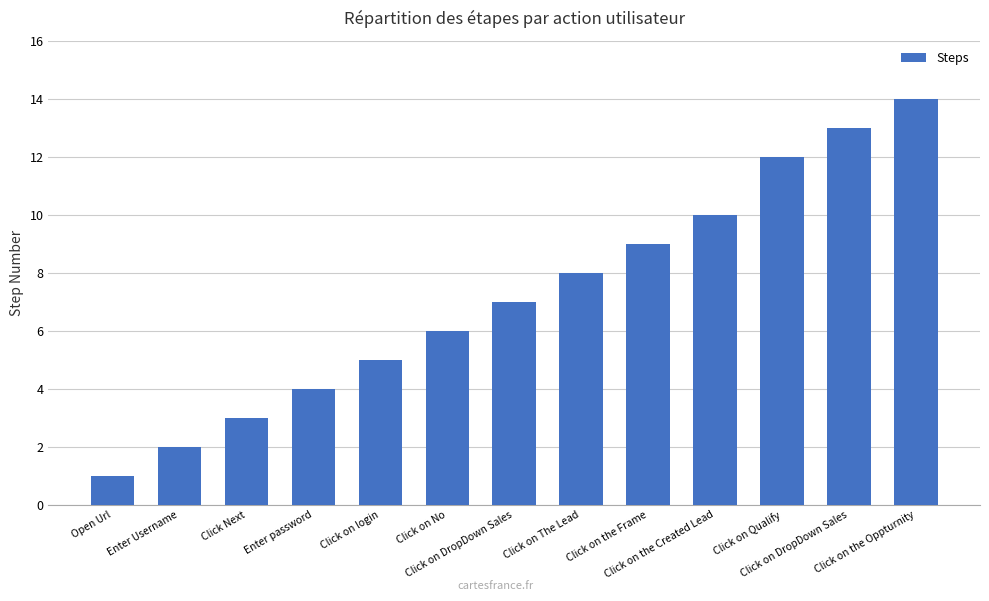

What is the label of the 11th bar from the left?

Click on Qualify